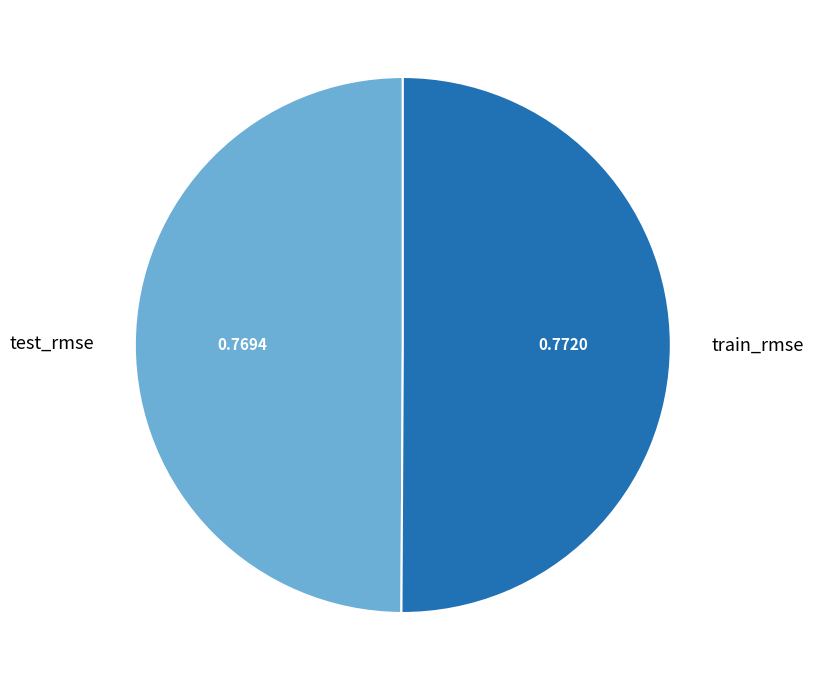

Is the sum of train_rmse and test_rmse greater than half?

Yes